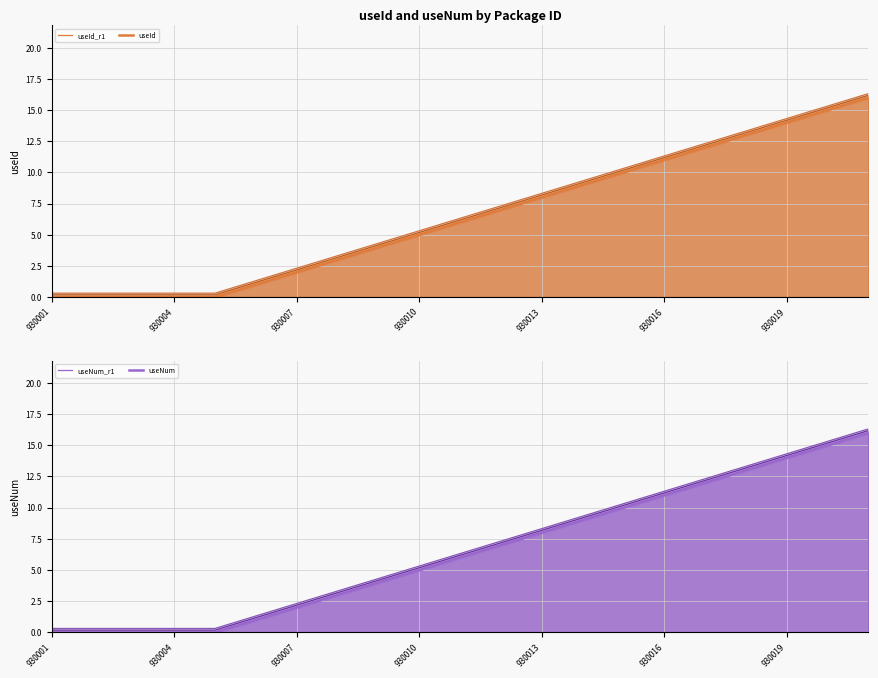

How many data points does each series have?

21